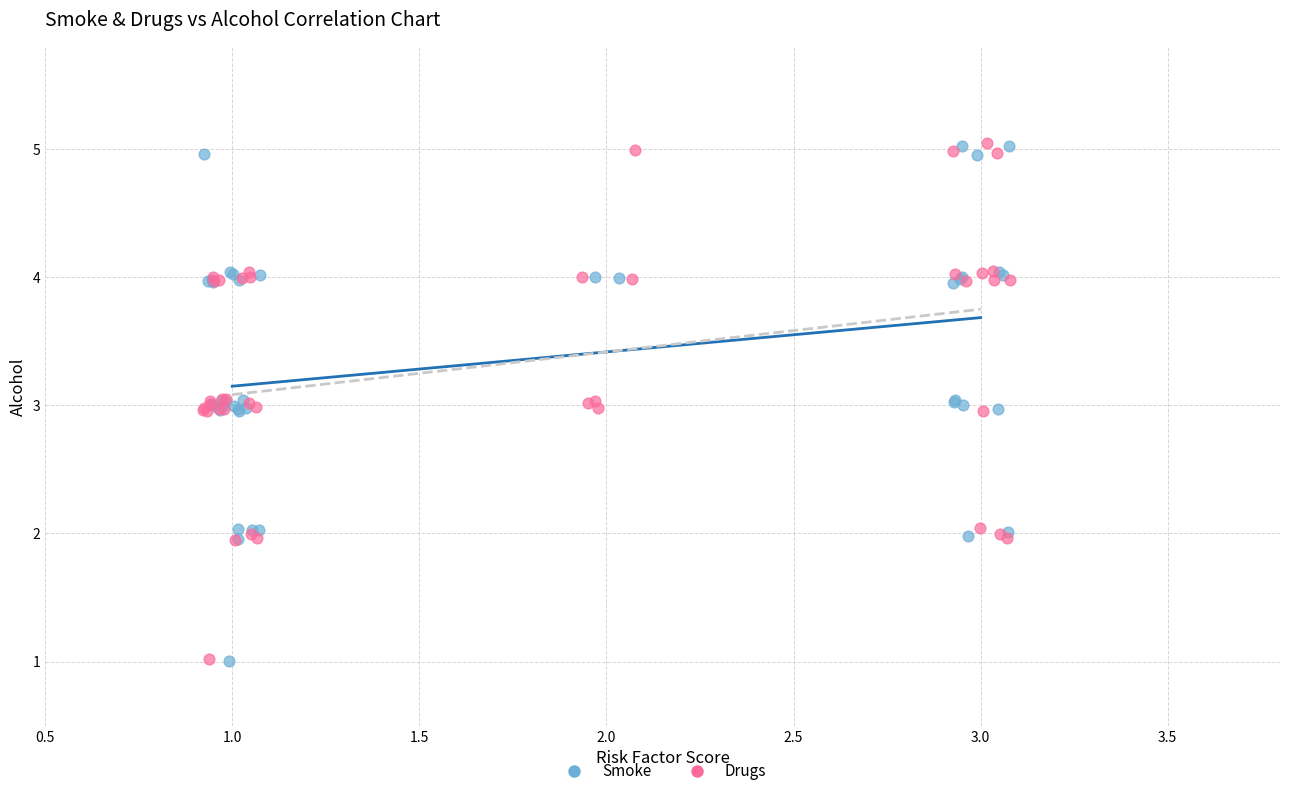

What are all the series names shown in the legend?

Smoke, Drugs